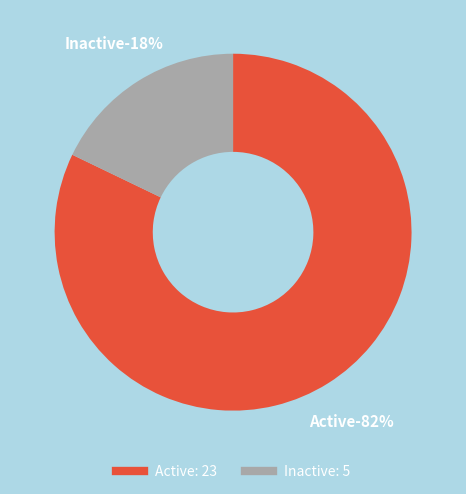

Does any single category account for the majority?

Yes